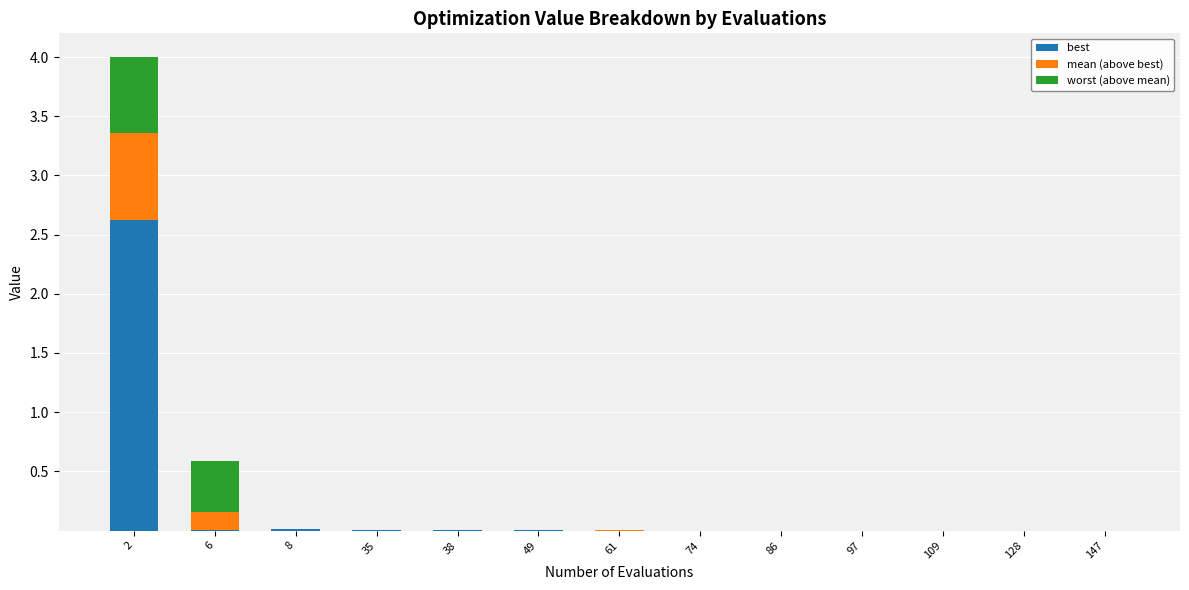

Are the bars grouped side by side (vs. stacked)?

No